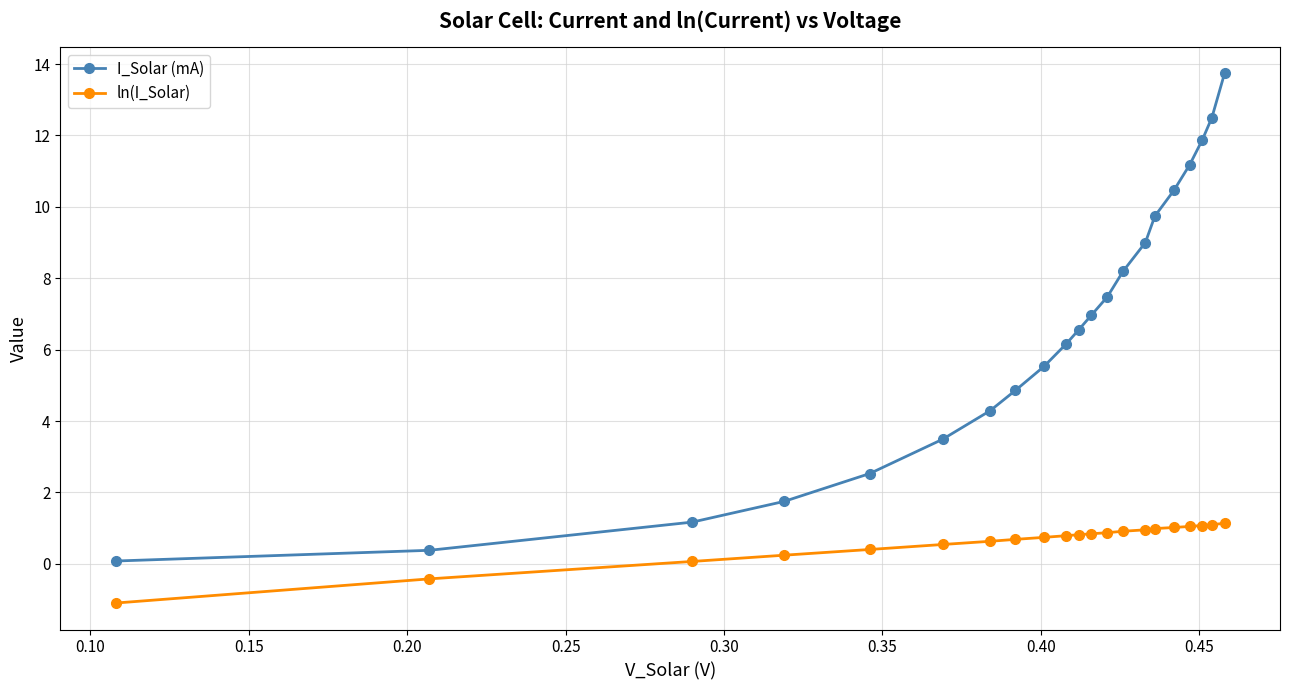

True or false: I_Solar (mA) and ln(I_Solar) intersect in this chart.

False